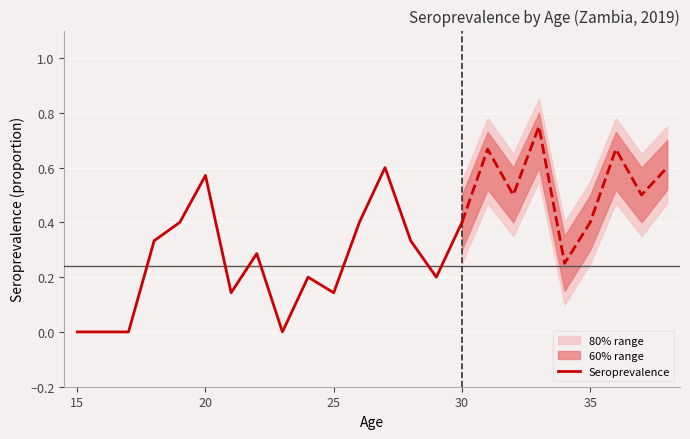

Is it true that Seroprevalence equals 0.6 at 30?

False